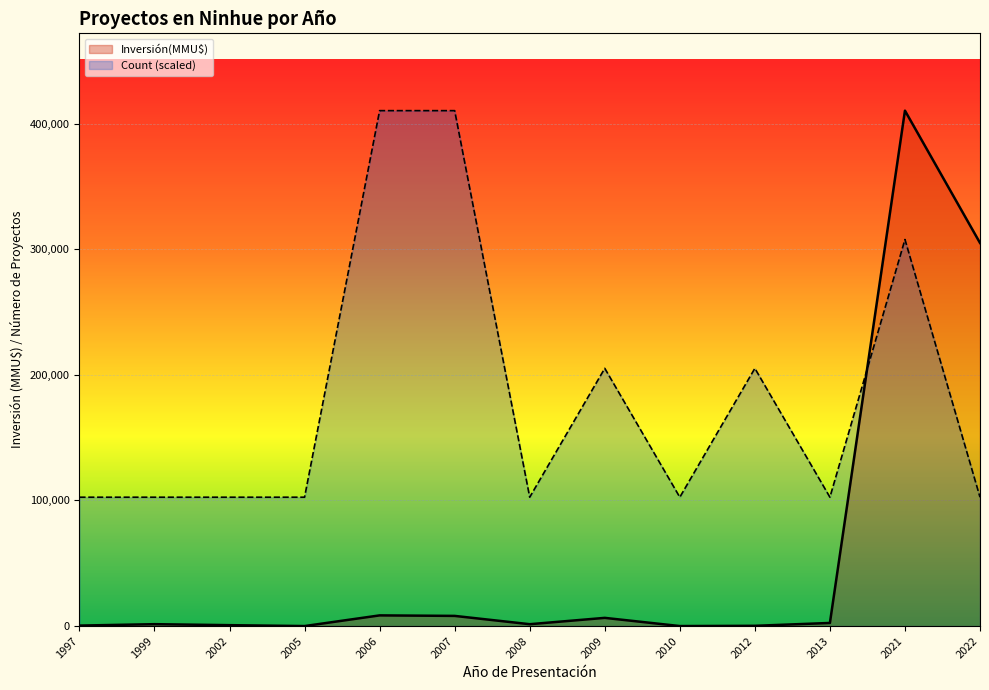

Reading left to right, transcribe all the data shown in this chart.

Inversión(MMU$): 1997=380	1999=1500	2002=712	2005=0	2006=8500	2007=8090	2008=1480	2009=6522	2010=0	2012=200	2013=2475	2021=410320	2022=305000
Count: 1997=102580	1999=102580	2002=102580	2005=102580	2006=410320	2007=410320	2008=102580	2009=205160	2010=102580	2012=205160	2013=102580	2021=307740	2022=102580